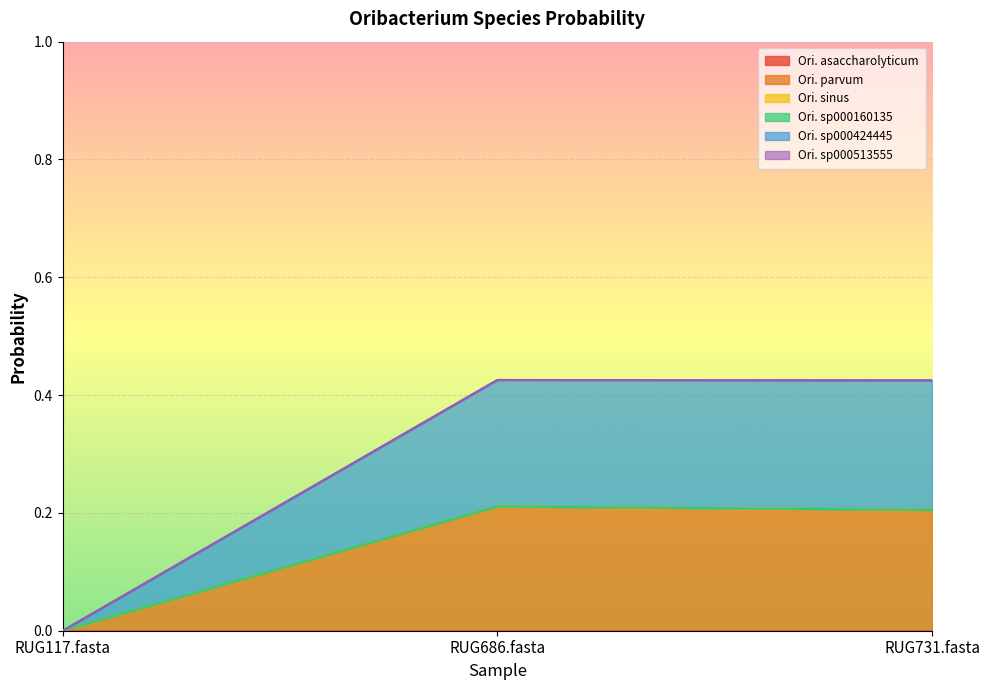

Reading left to right, list all the values displayed in this chart.

2-s__Oribacterium parvum: 0.0	0.2	0.2
5-s__Oribacterium sp000424445: 0.0	0.4	0.4
6-s__Oribacterium sp000513555: 0.0	0.4	0.4